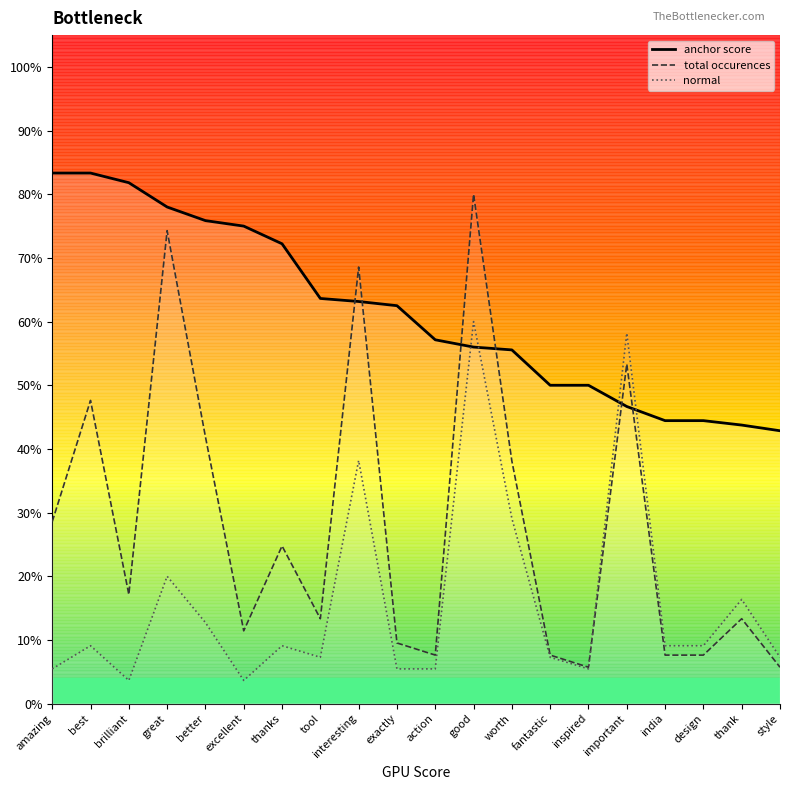

At how many categories does at least one series exceed 0?

20